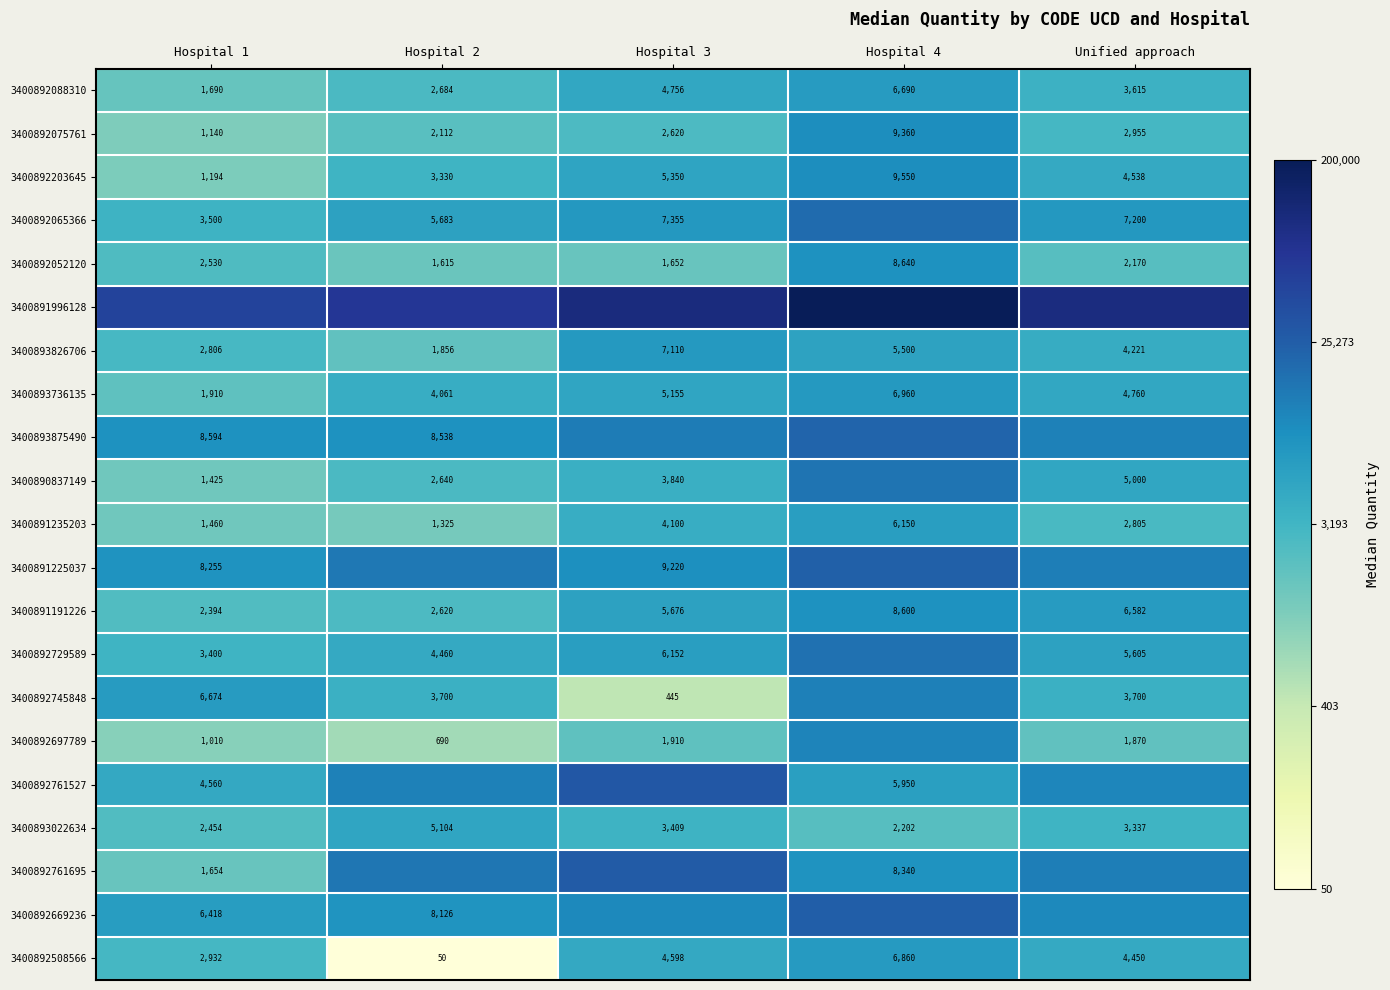

Is the value of 3400891235203 at Unified approach greater than the value of 3400892088310 at Hospital 3?

No